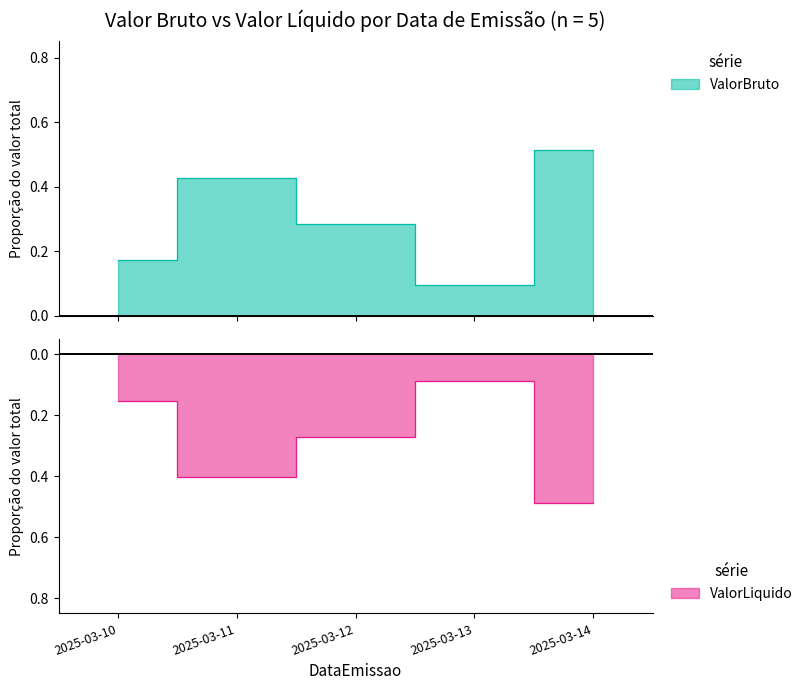

What are all the series names shown in the legend?

ValorBruto, ValorLiquido